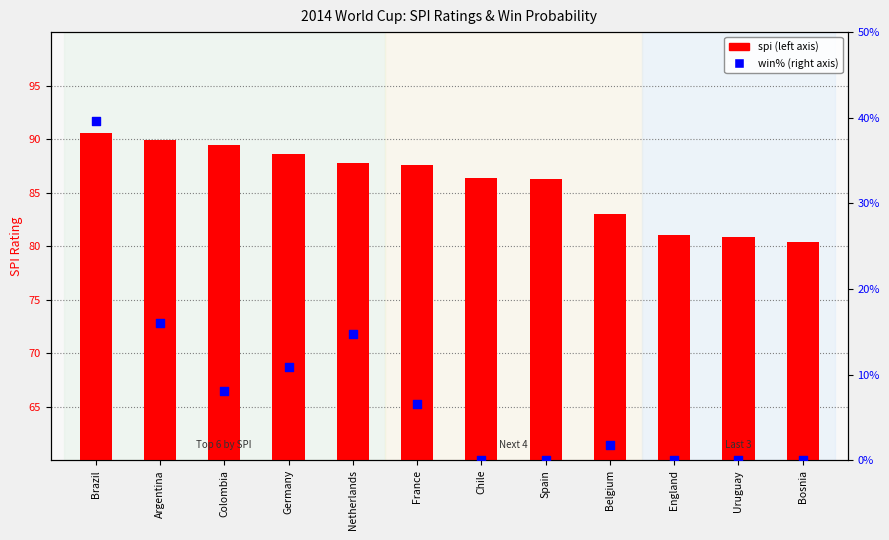

Which series contains the lowest Y value?

win%